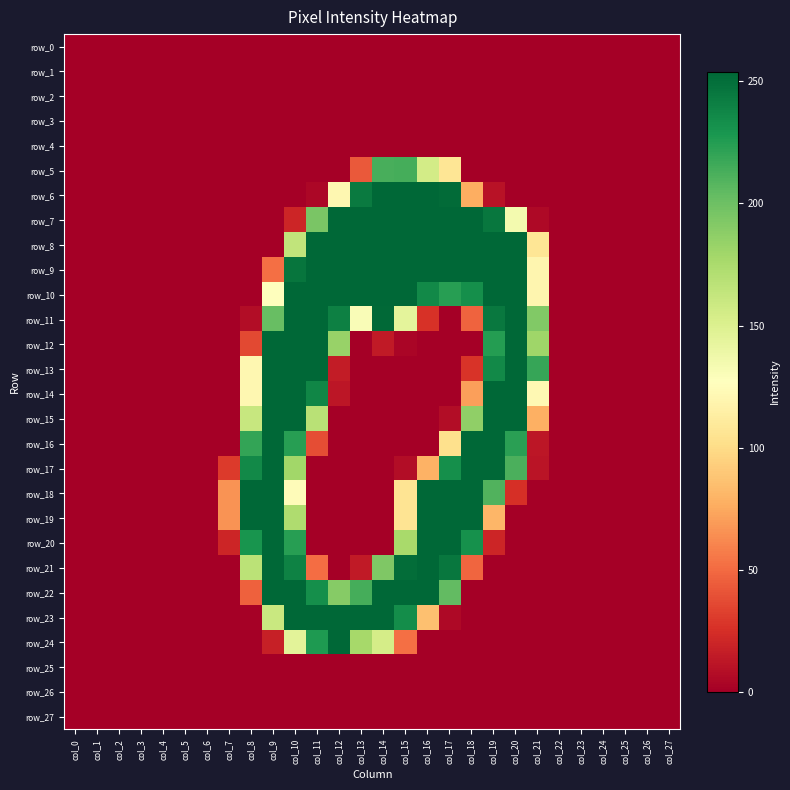

Which label corresponds to the largest value in the chart?

col_14